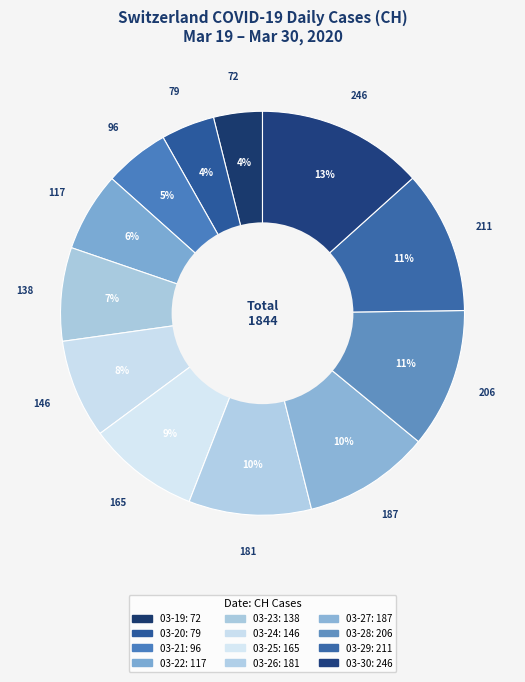

How many slices are in this pie chart?

12